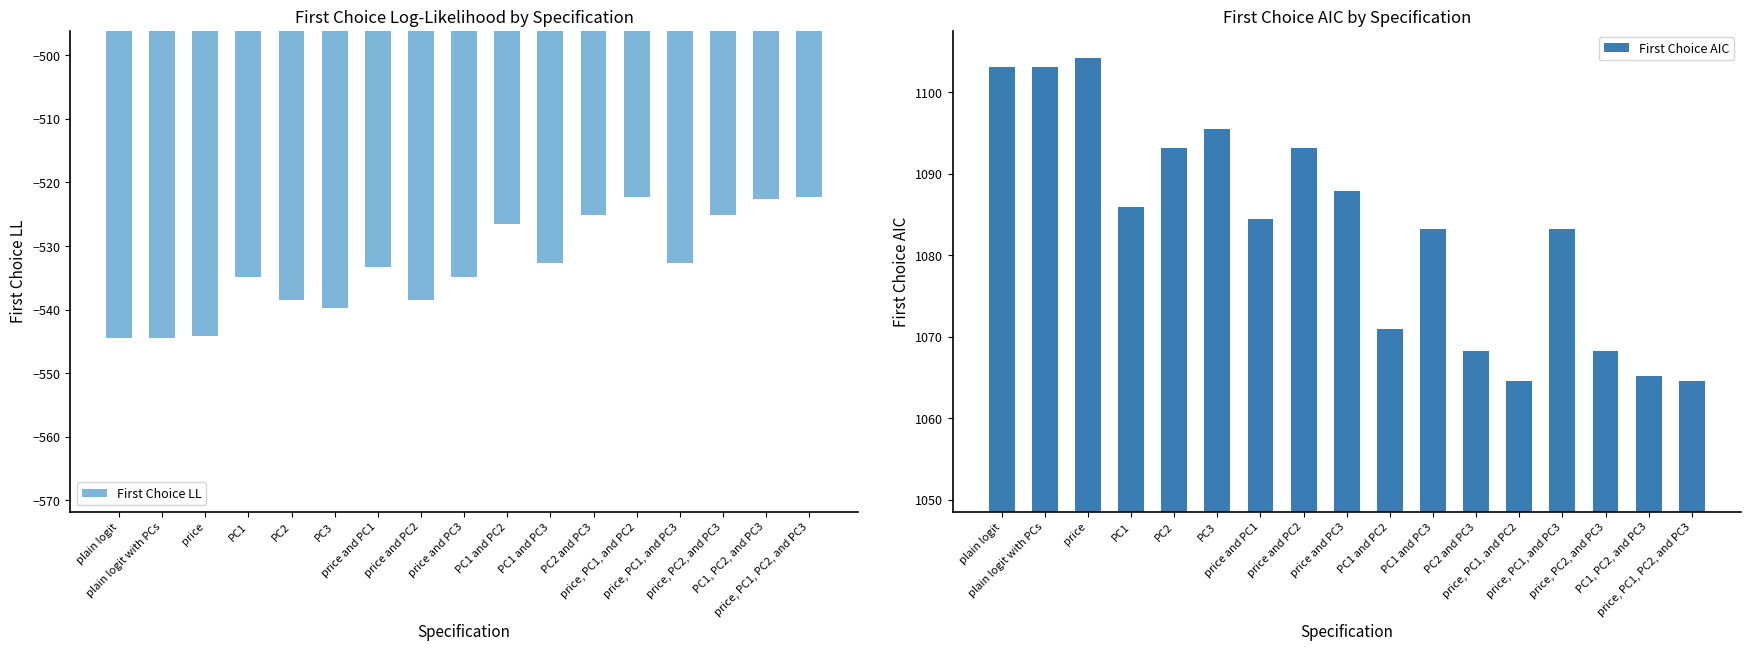

How many values in the First Choice AIC series are below 1084?

8